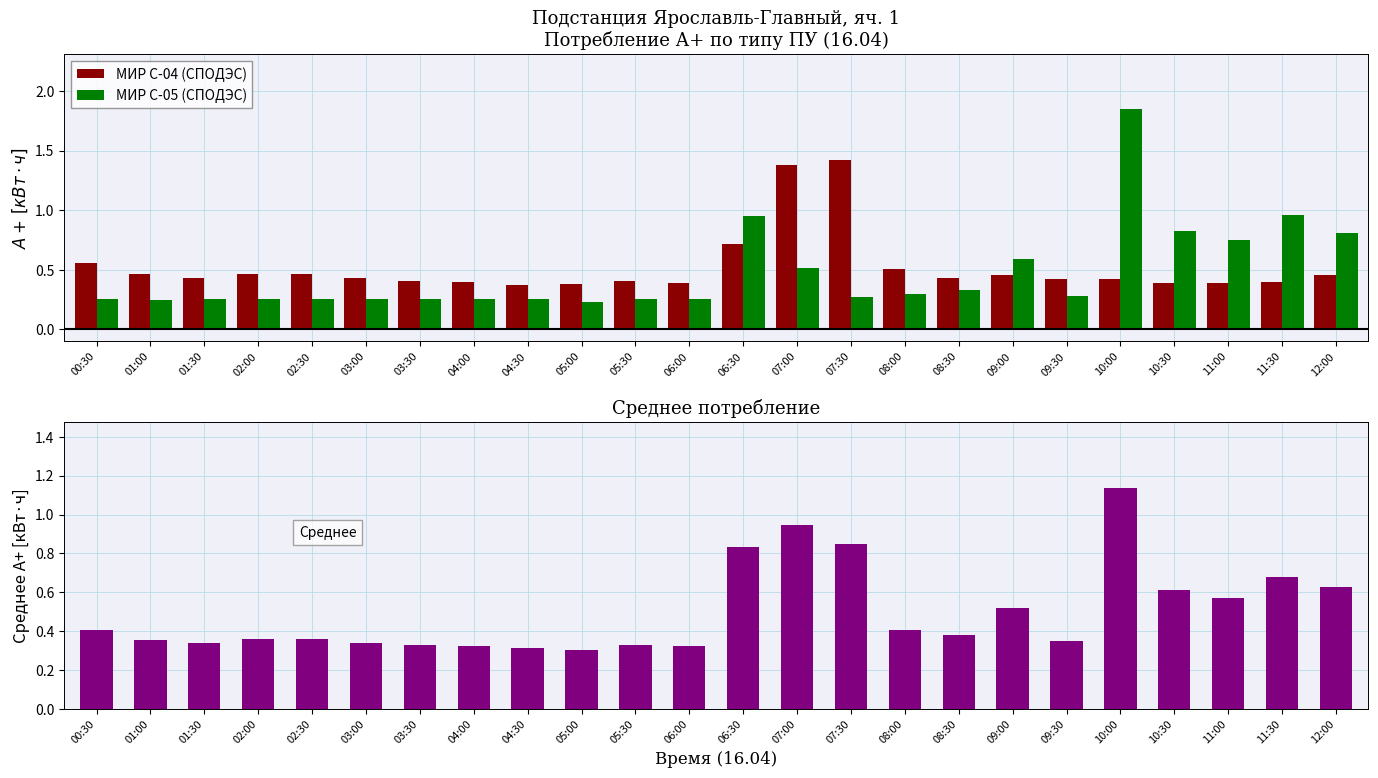

What is the difference between the maximum and minimum values in the МИР С-05 (СПОДЭС) series?

1.6